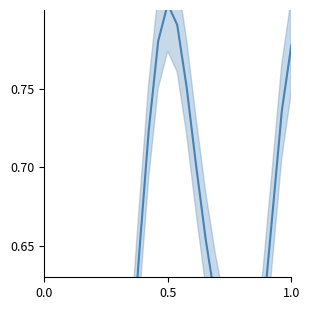

What is the smallest value displayed?

0.3